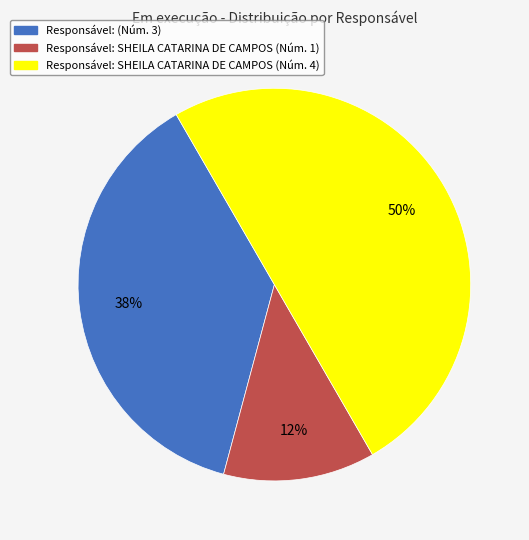

Combined, do Responsável: SHEILA CATARINA DE CAMPOS (Núm. 1) and Responsável: SHEILA CATARINA DE CAMPOS (Núm. 4) account for over 50%?

Yes